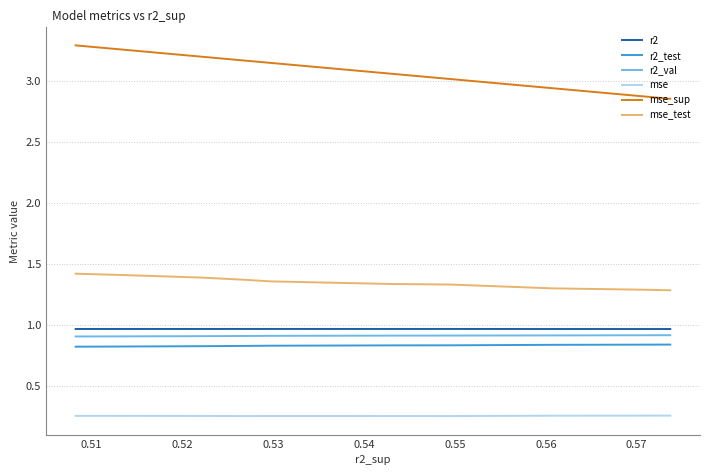

Is it true that mse_test equals 0.6 at 0.50?

False